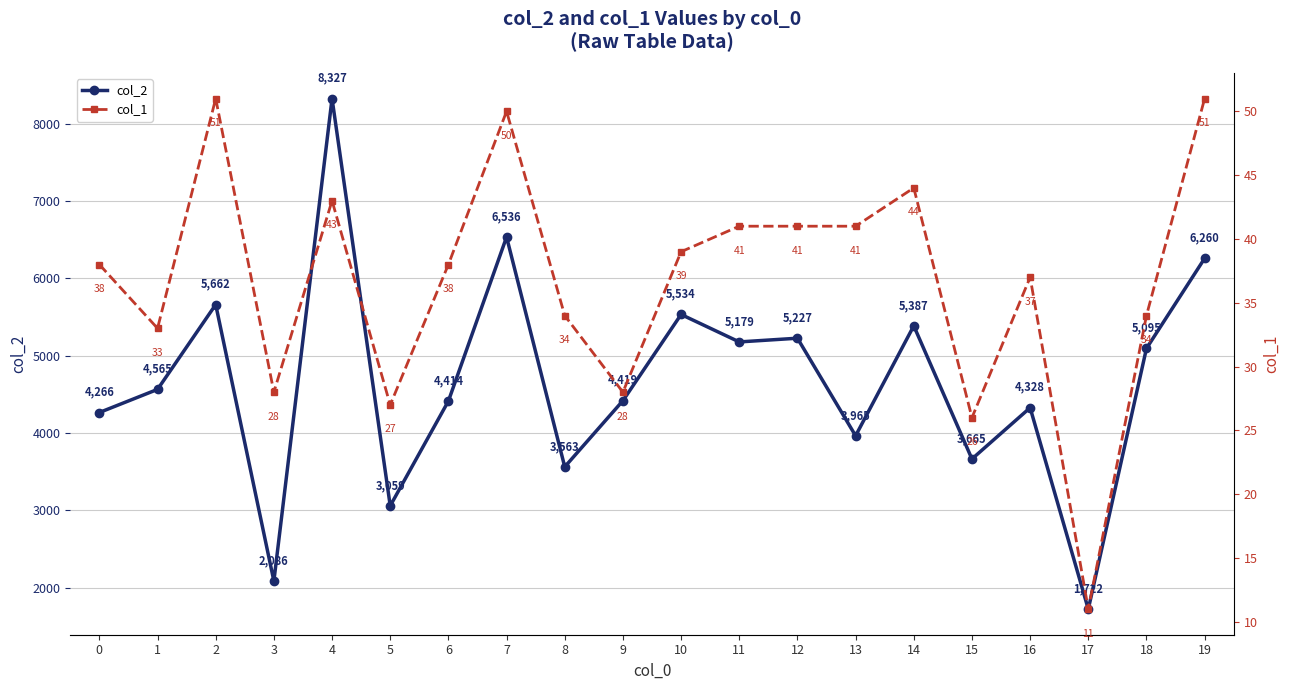

What is the value of the col_1 point at the 8th from the left?

50